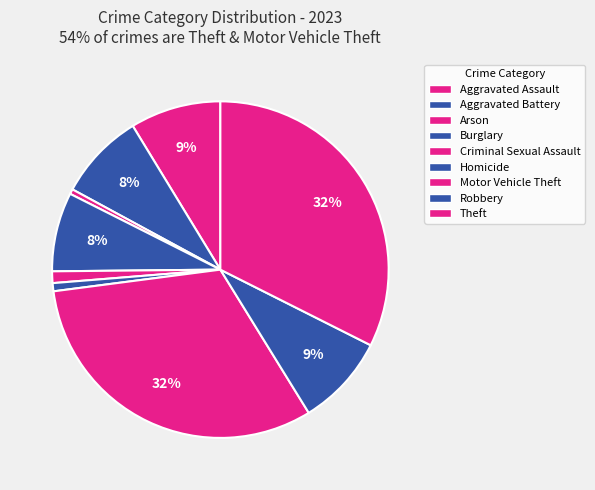

Which category has the biggest portion of the pie?

Theft